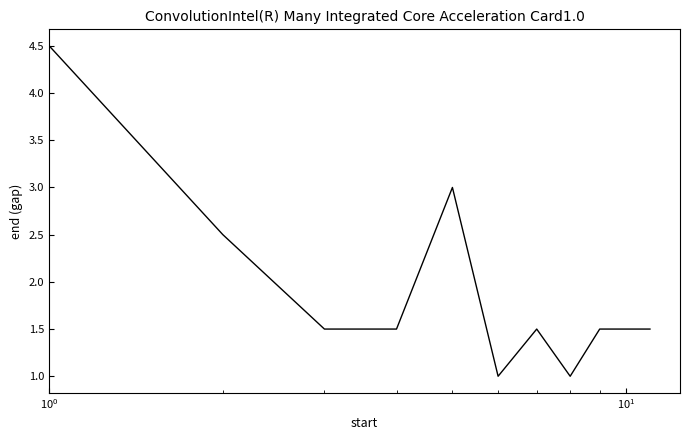

What is the greatest value displayed?

4.5